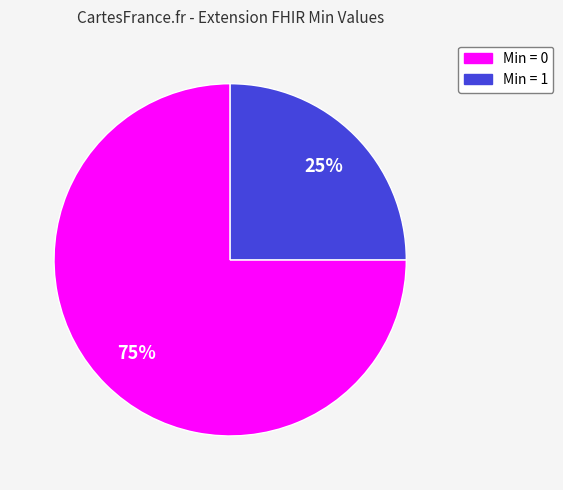

To the nearest percent, what is the average slice percentage?

50%